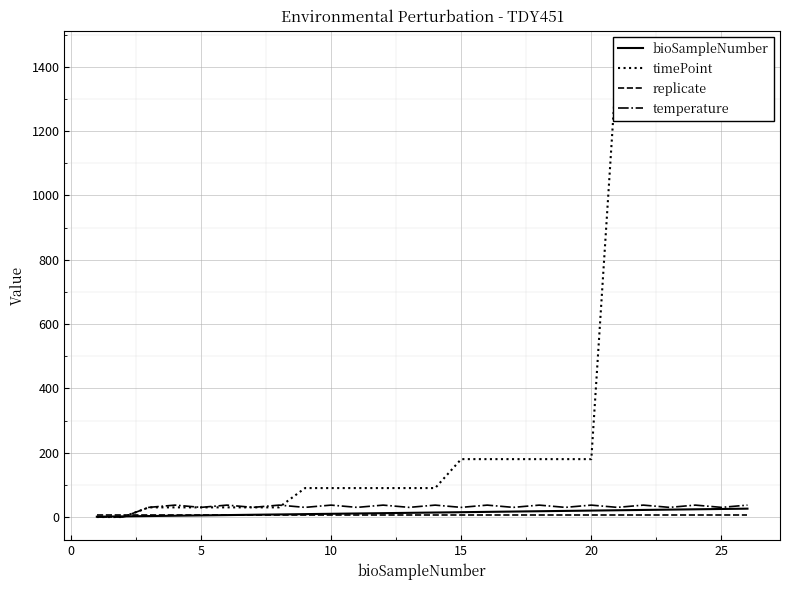

Rank the series by their maximum value, from highest to lowest.

timePoint, temperature, bioSampleNumber, replicate